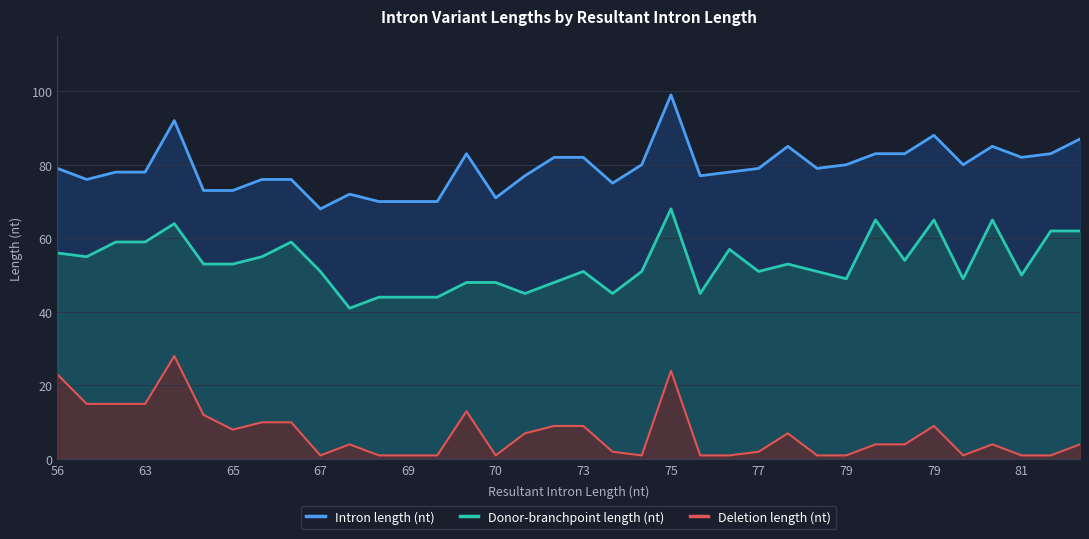

Which series has the largest total across all categories?

Intron length (nt)